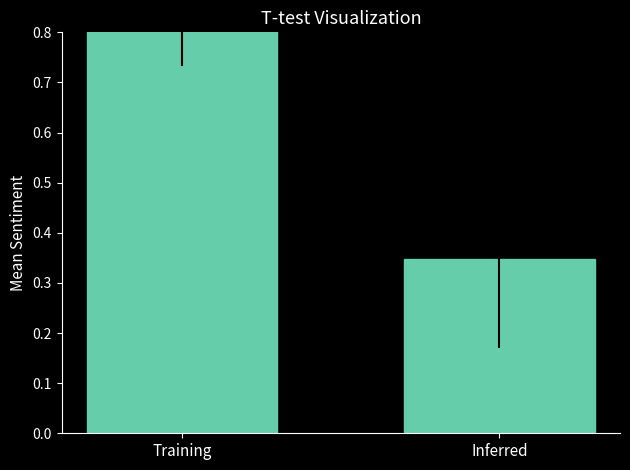

Where is the data nearest to the value 0?

Inferred